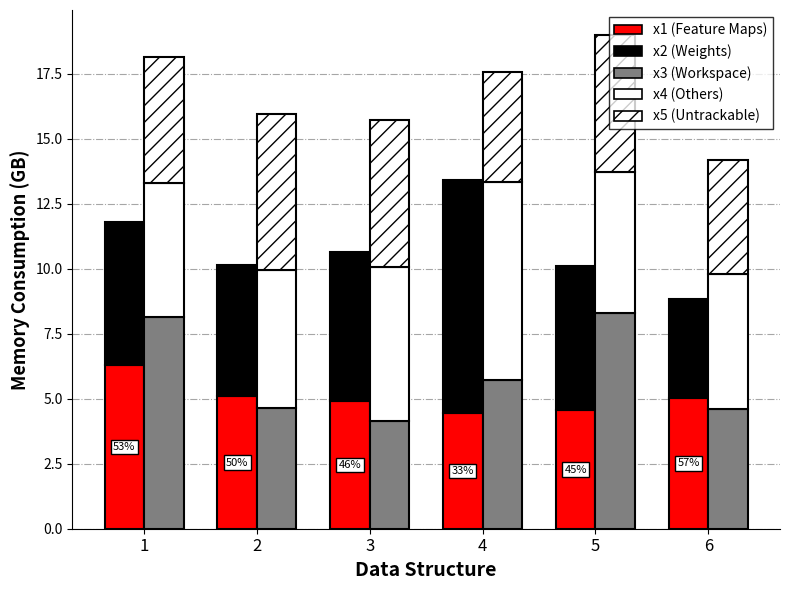

What is the smallest value displayed?

3.8